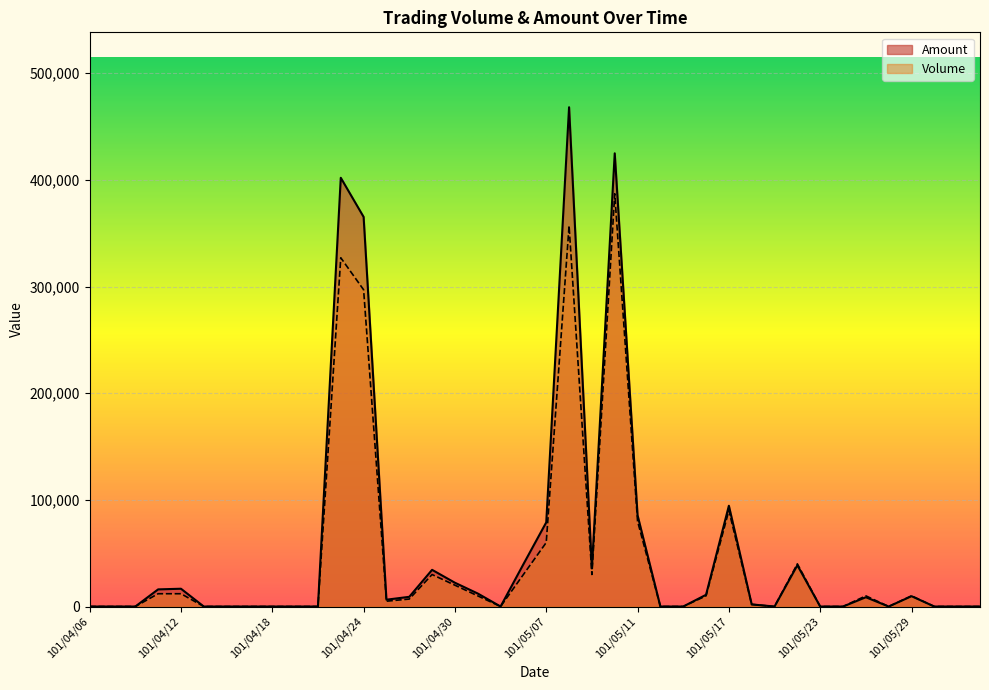

True or false: Volume and Amount cross at least once.

True